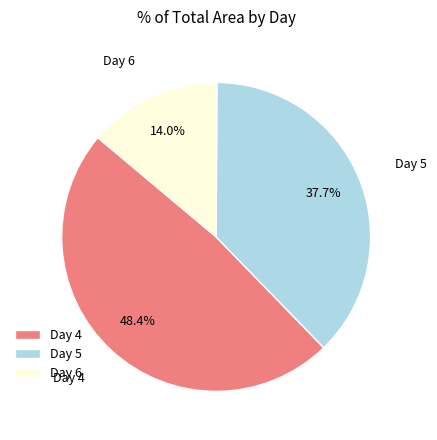

What is the ratio of the value at Day 6 to the value at Day 5?

0.4